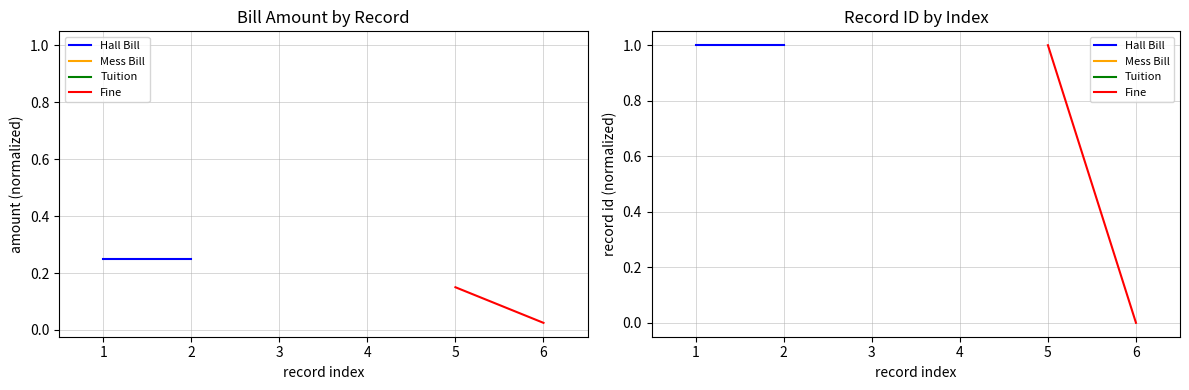

What is the difference between the highest and lowest values at 1?

1.0